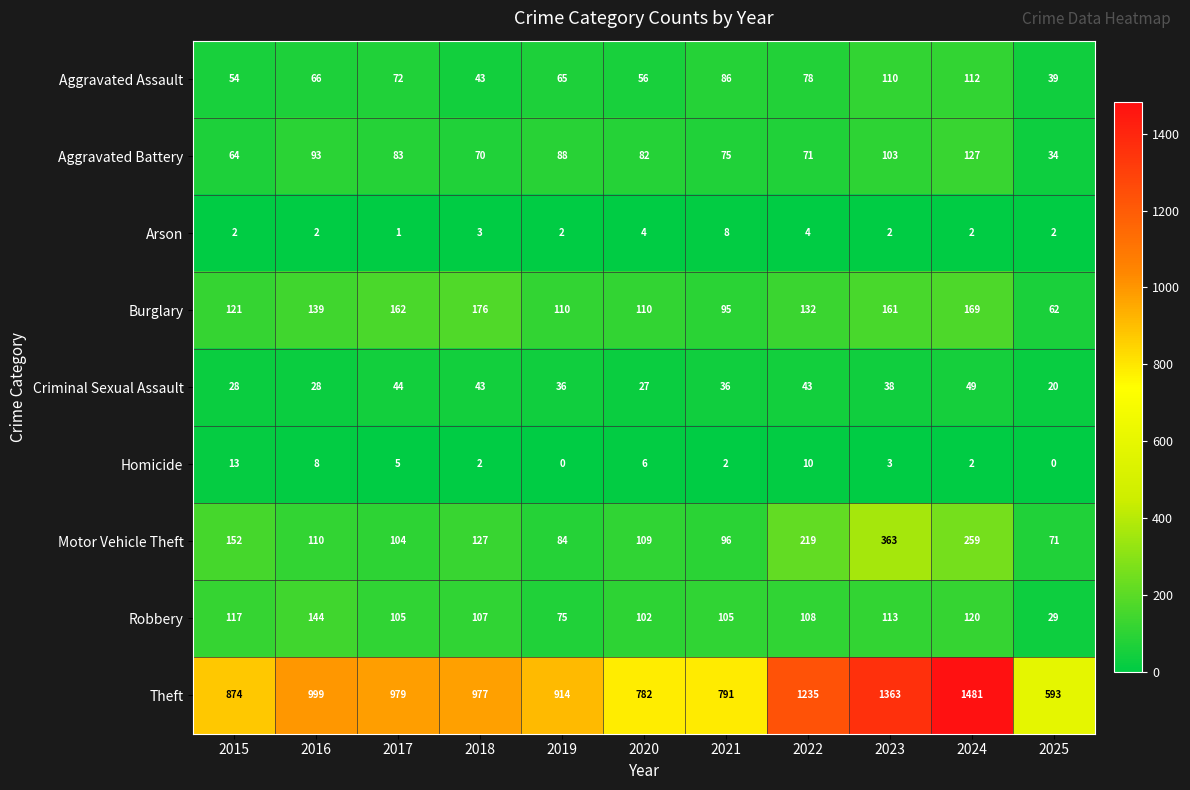

What is the maximum value shown in the chart?

1481